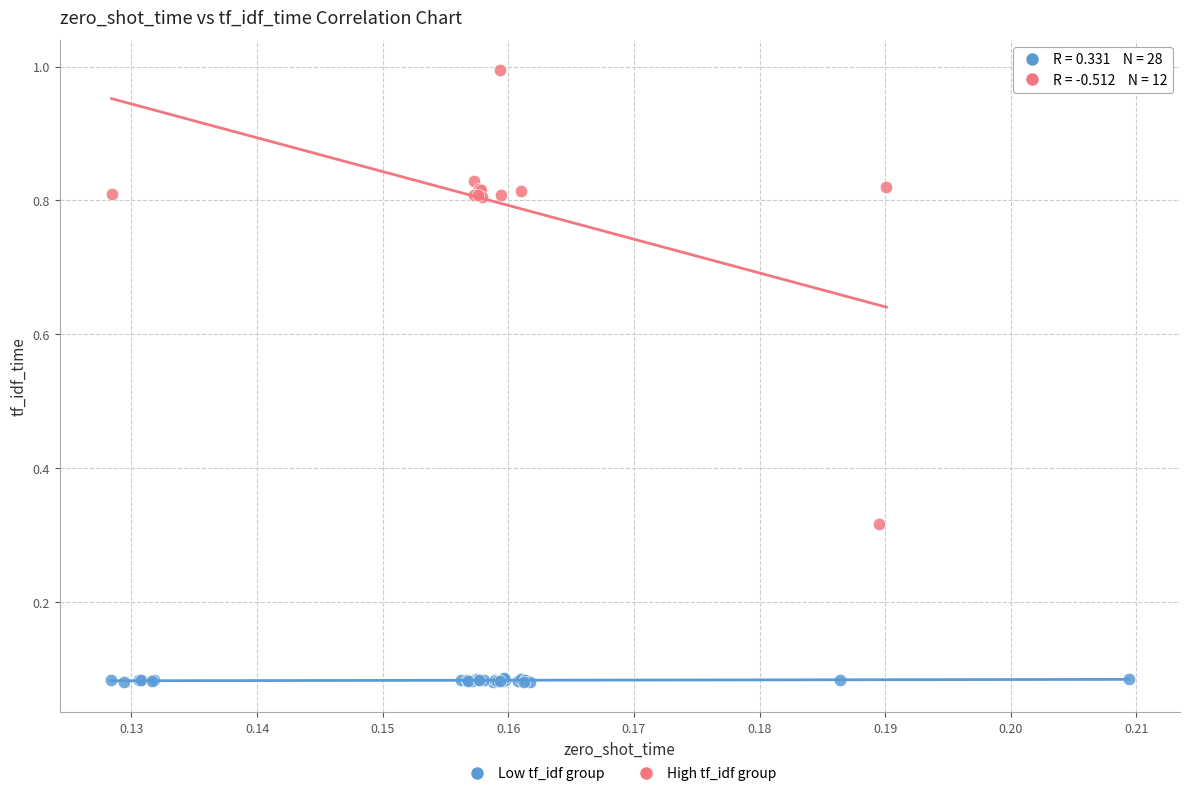

Which series contains the highest Y value?

High tf_idf group